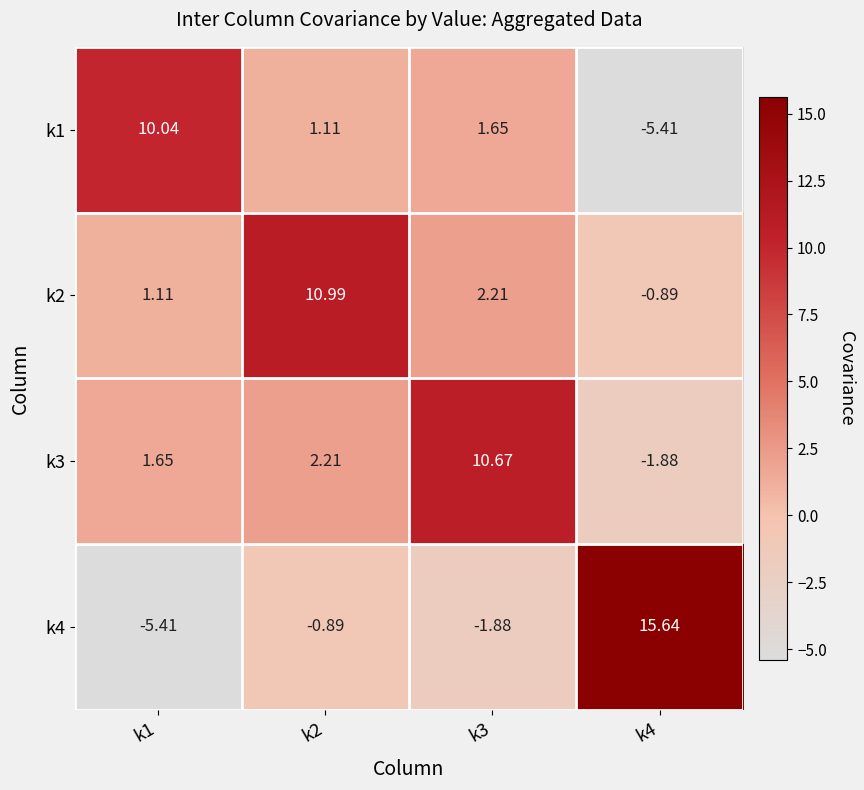

At which category is the sum across all series the highest?

k2